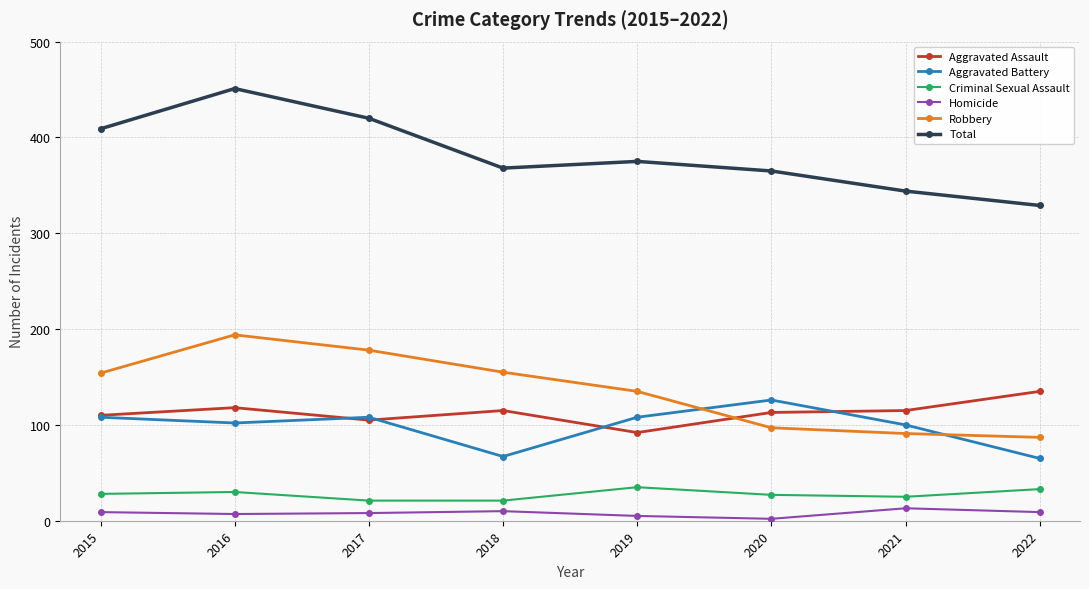

Which series has the largest range (max minus min)?

Total